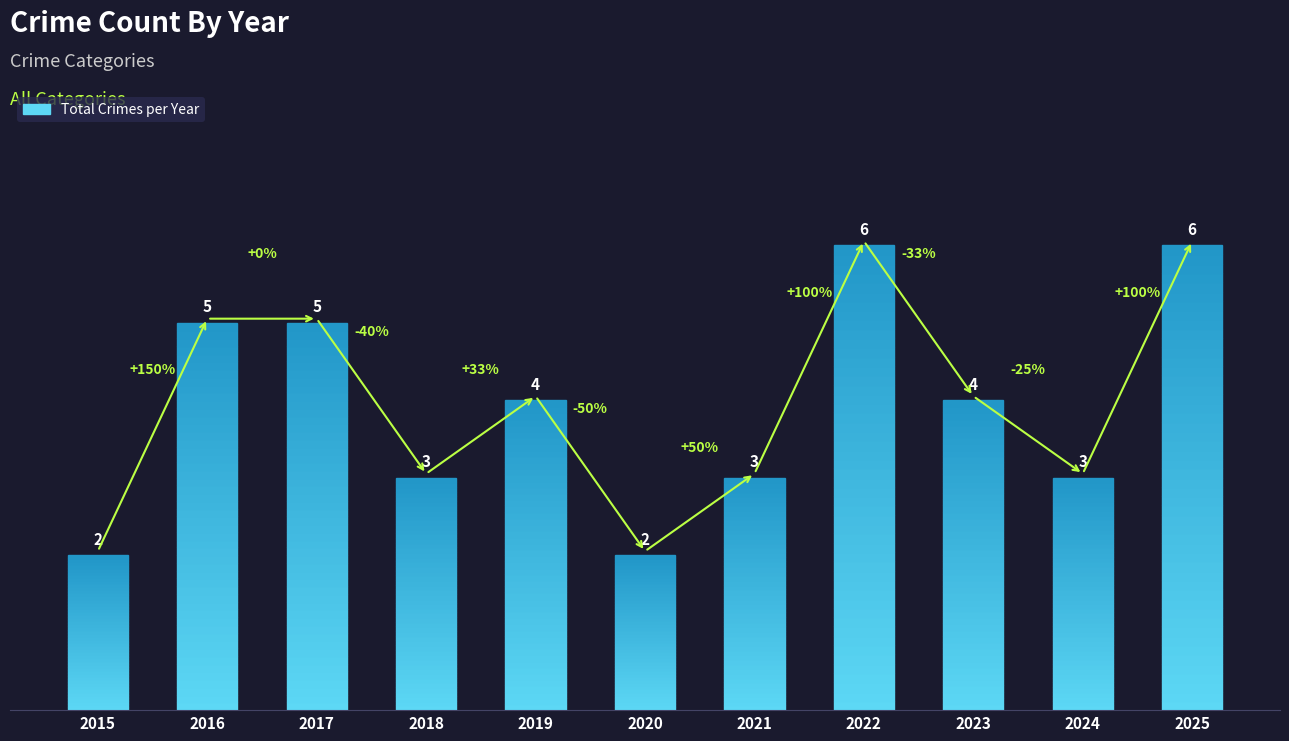

What is the maximum value shown in the chart?

6